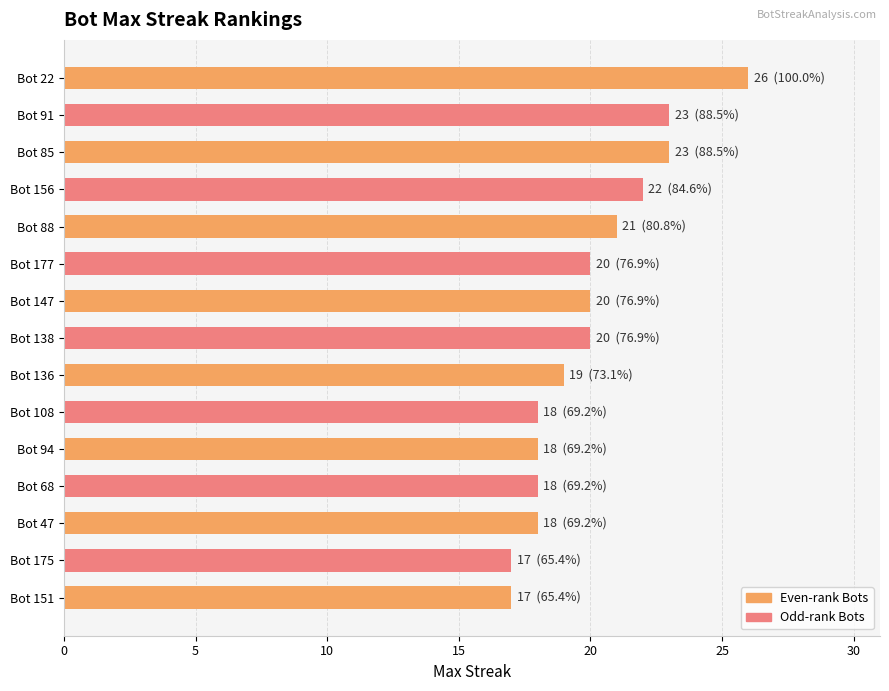

How many distinct data groups are displayed?

1